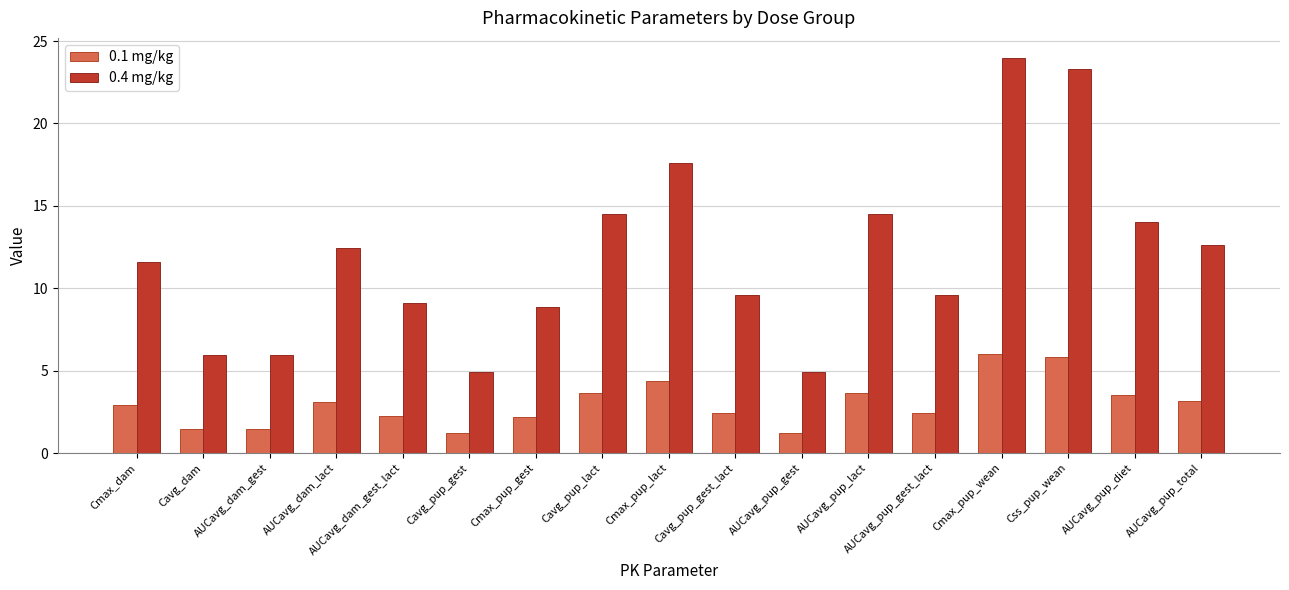

What is the label of the 13th bar from the right?

AUCavg_dam_gest_lact